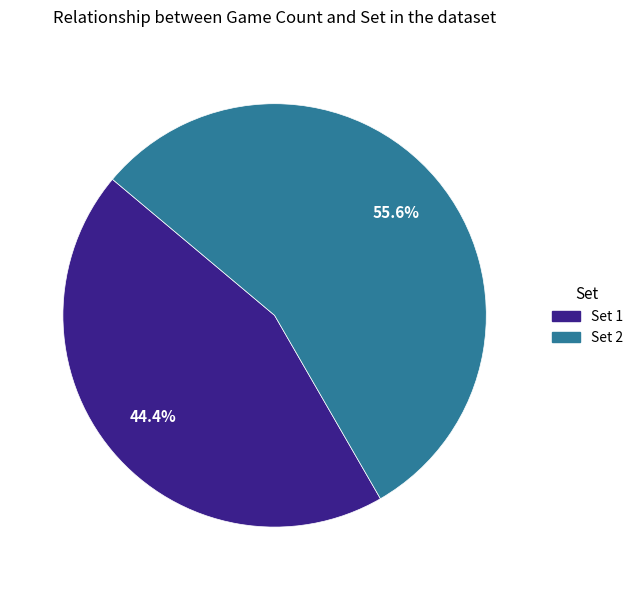

Is the sum of Set 1 and Set 2 greater than half?

Yes